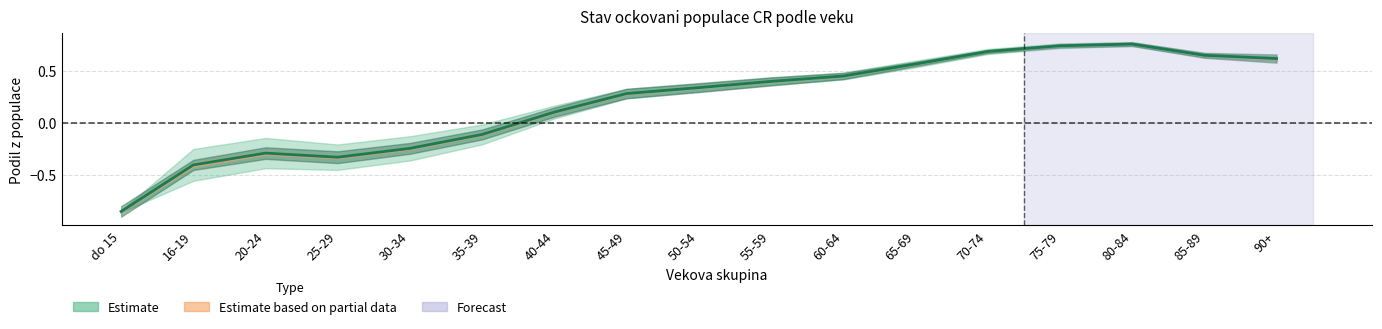

Reading left to right, extract all data points from this chart.

do 15=-0.9	16-19=-0.4	20-24=-0.3	25-29=-0.3	30-34=-0.2	35-39=-0.1	40-44=0.1	45-49=0.3	50-54=0.3	55-59=0.4	60-64=0.5	65-69=0.6	70-74=0.7	75-79=0.7	80-84=0.8	85-89=0.7	90+=0.6